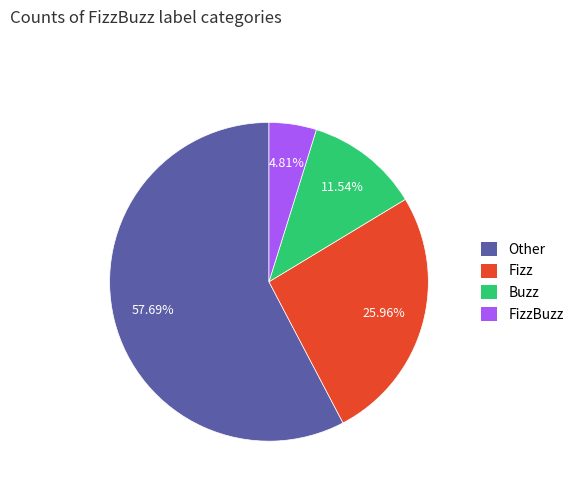

To the nearest percent, what percentage of the pie is Other?

58%